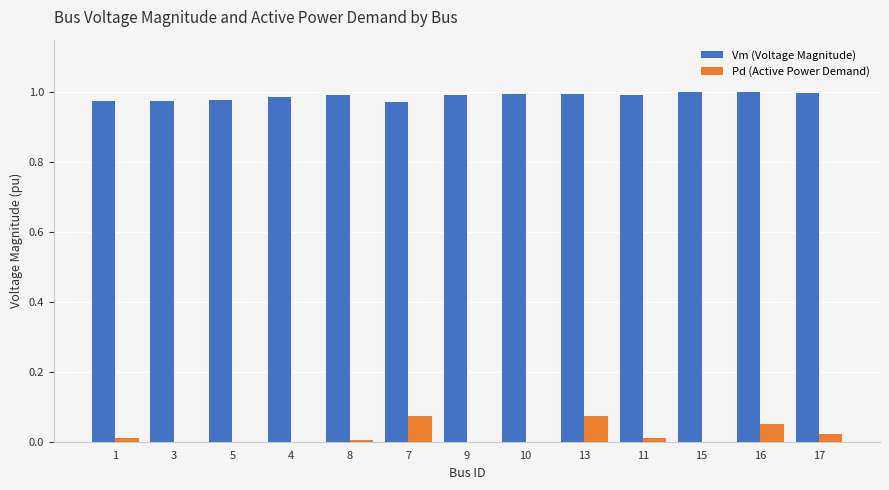

True or false: Pd (Active Power Demand) has a value of 0.0 at 9.

True